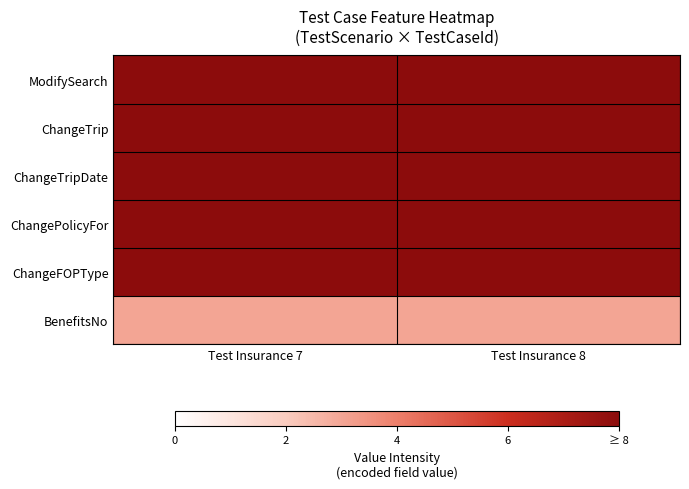

What is the total value across all series at Test Insurance 7?

43